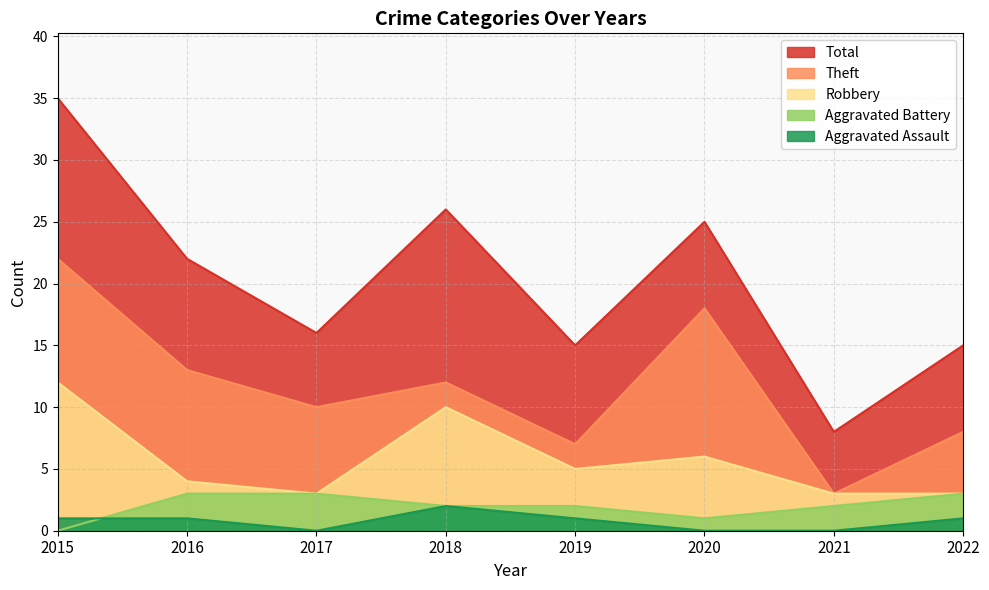

True or false: Total has a value of 22 at 2016.

True